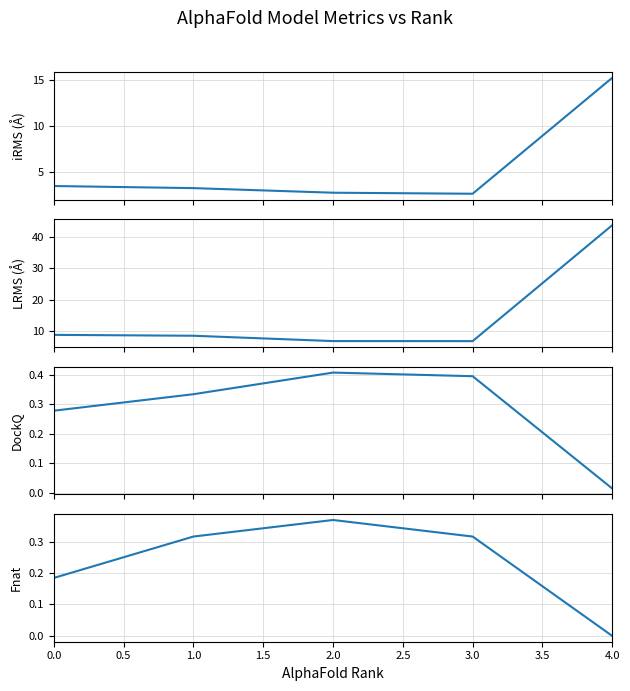

Reading left to right, list all the values displayed in this chart.

iRMS: 3.5	3.3	2.8	2.6	15.3
LRMS: 8.6	8.3	6.6	6.6	44.0
DockQ: 0.3	0.3	0.4	0.4	0.0
Fnat: 0.2	0.3	0.4	0.3	0.0